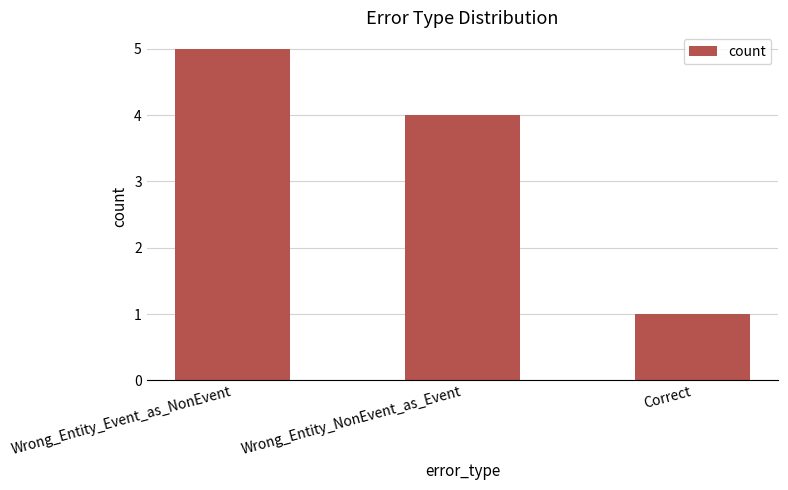

Rank the categories by value from highest to lowest.

Wrong_Entity_Event_as_NonEvent, Wrong_Entity_NonEvent_as_Event, Correct